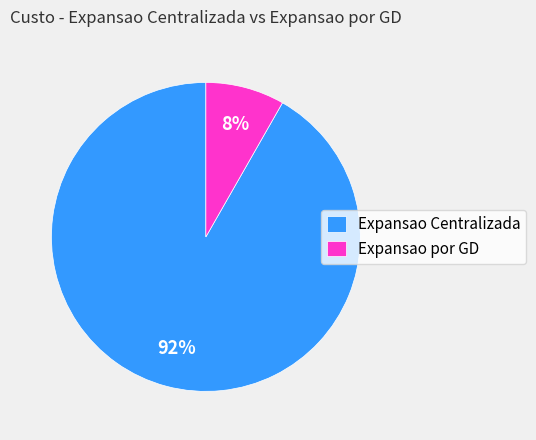

To the nearest percent, what percentage of the pie is Expansao Centralizada?

92%